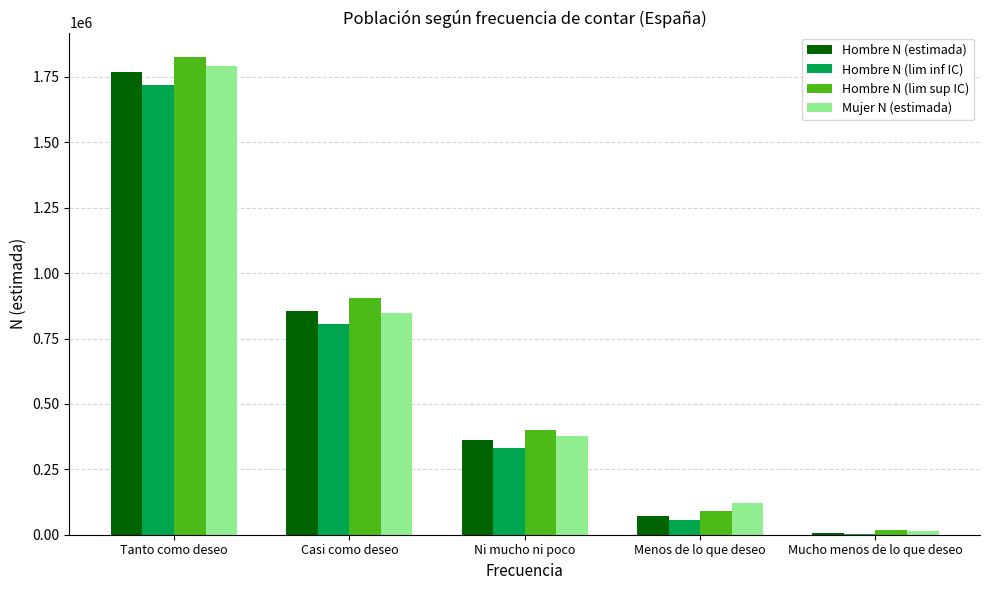

Which series has the largest total across all categories?

Hombre N (lim sup IC)